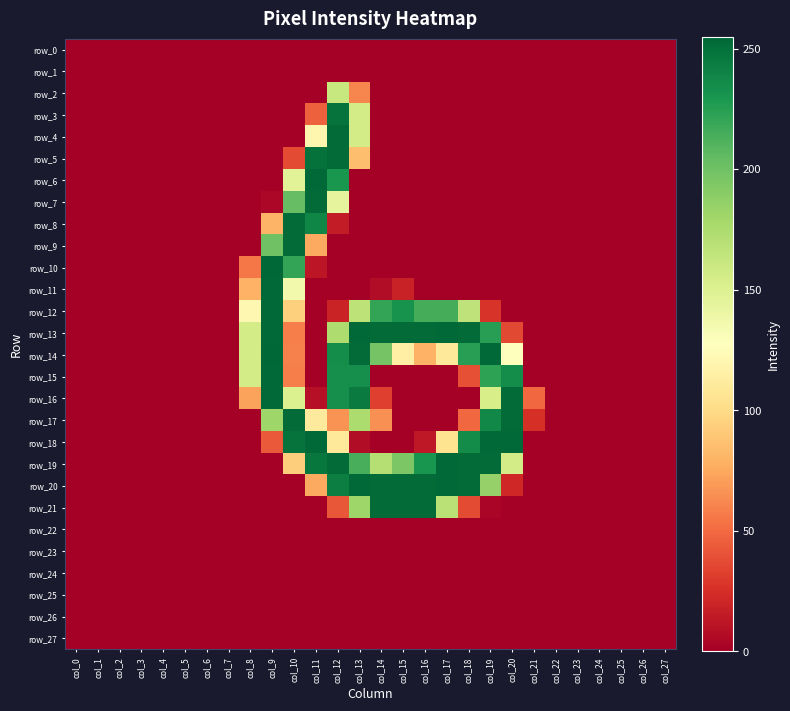

True or false: row_9 has a value of -168 at col_16.

False